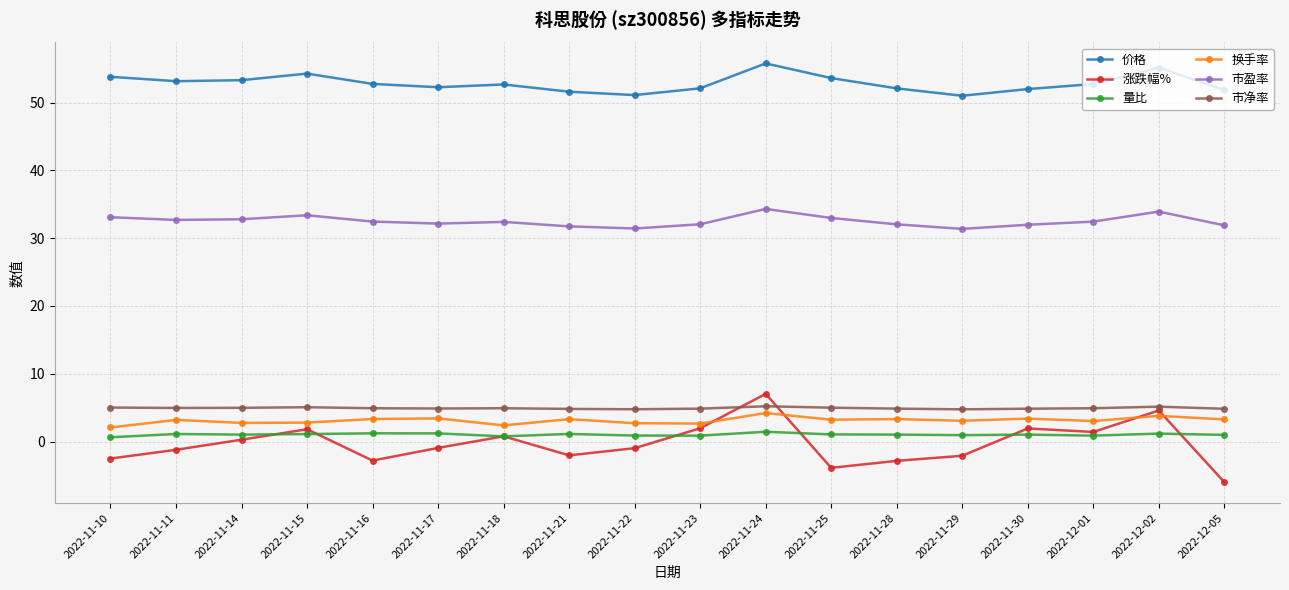

What is the label of the 4th point from the left?

2022-11-15